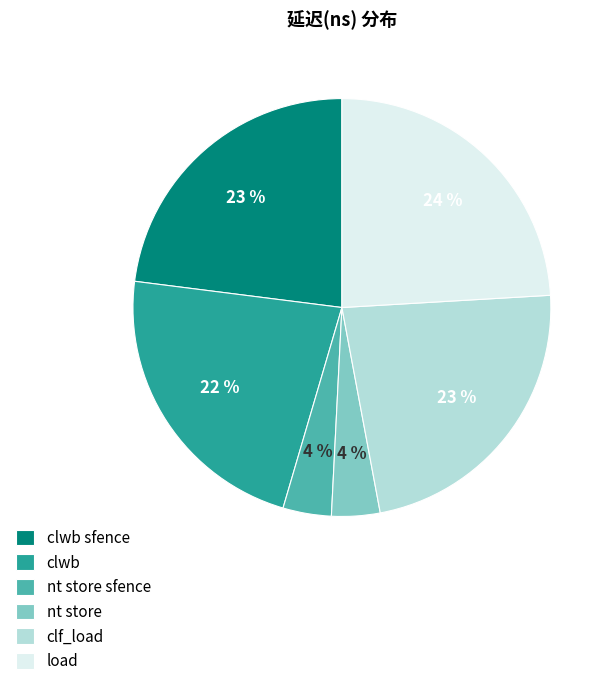

What is the largest slice in the pie chart?

load